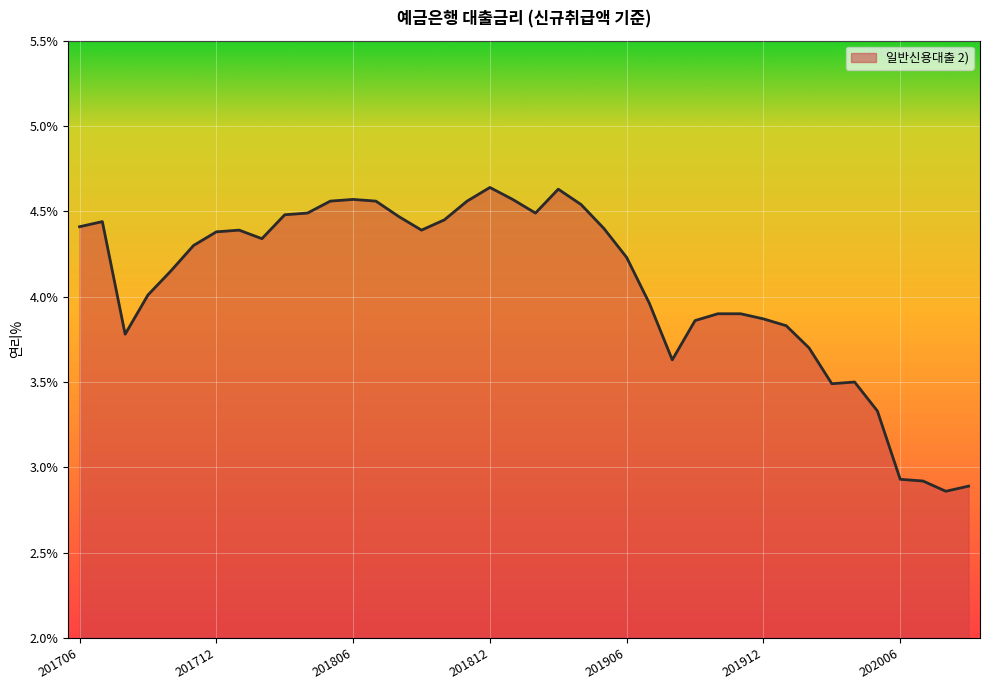

Does the chart display data point markers on the line(s)?

No